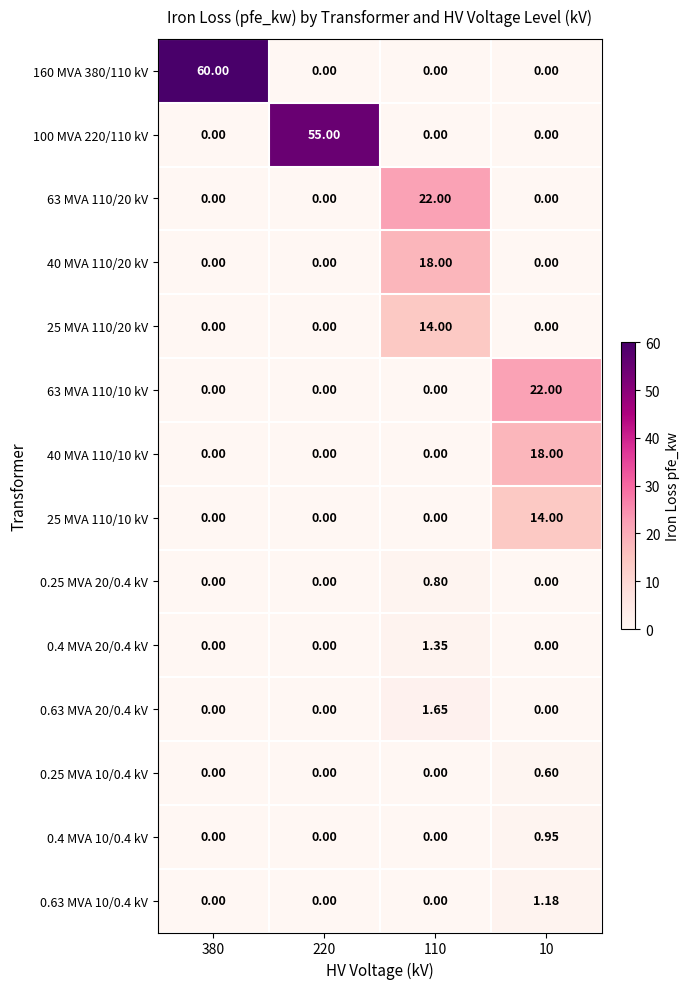

Is the value of 0.25 MVA 20/0.4 kV at 110 greater than the value of 0.4 MVA 20/0.4 kV at 380?

Yes